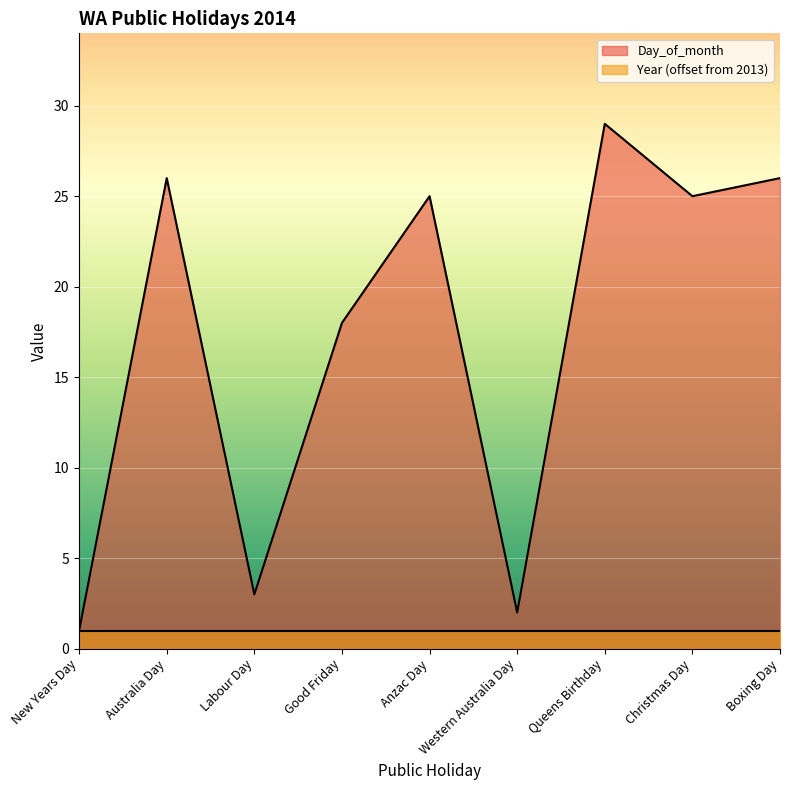

What is the value of the 5th point from the left?

25